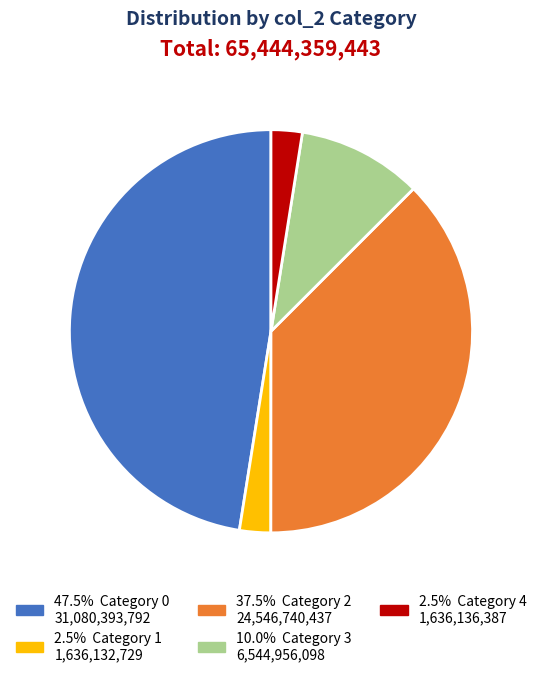

Does any single category account for the majority?

No